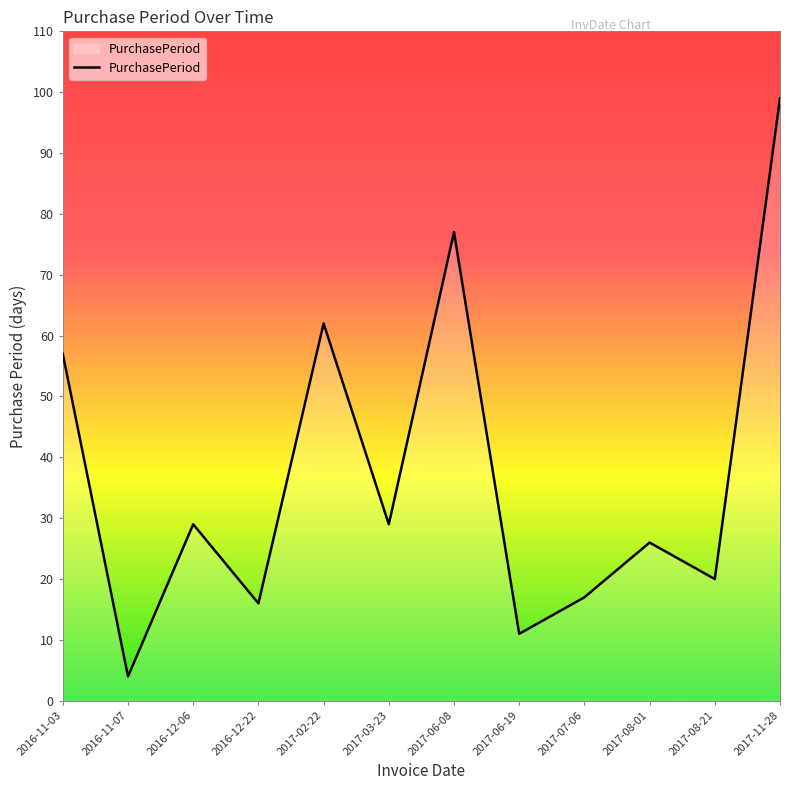

What is the change in value from 2016-11-07 to 2017-06-08?

+73